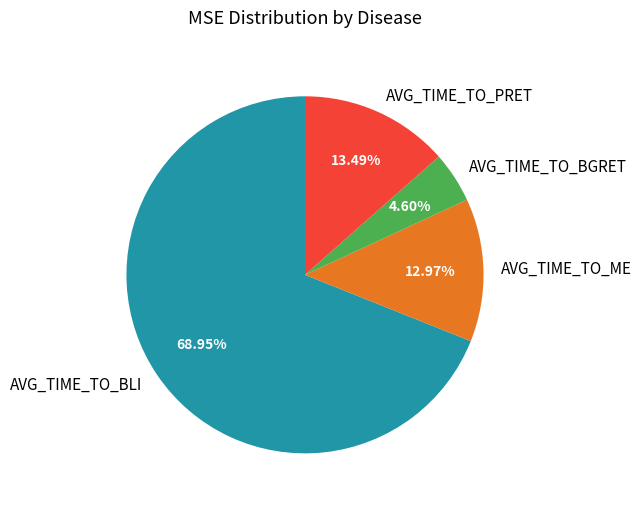

Between AVG_TIME_TO_PRET and AVG_TIME_TO_BLI, which is larger?

AVG_TIME_TO_BLI